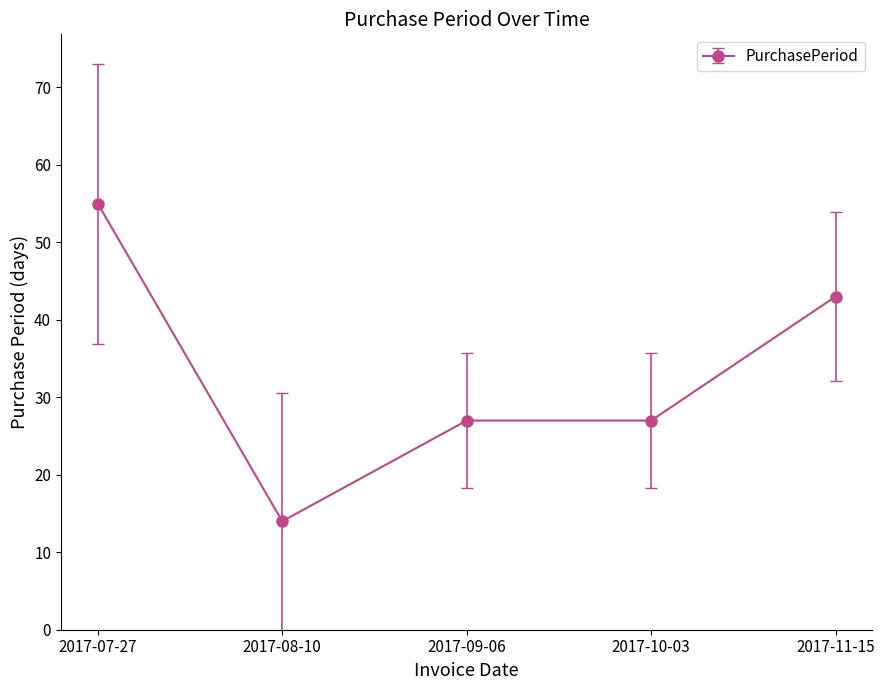

Count the number of data series in this chart.

1